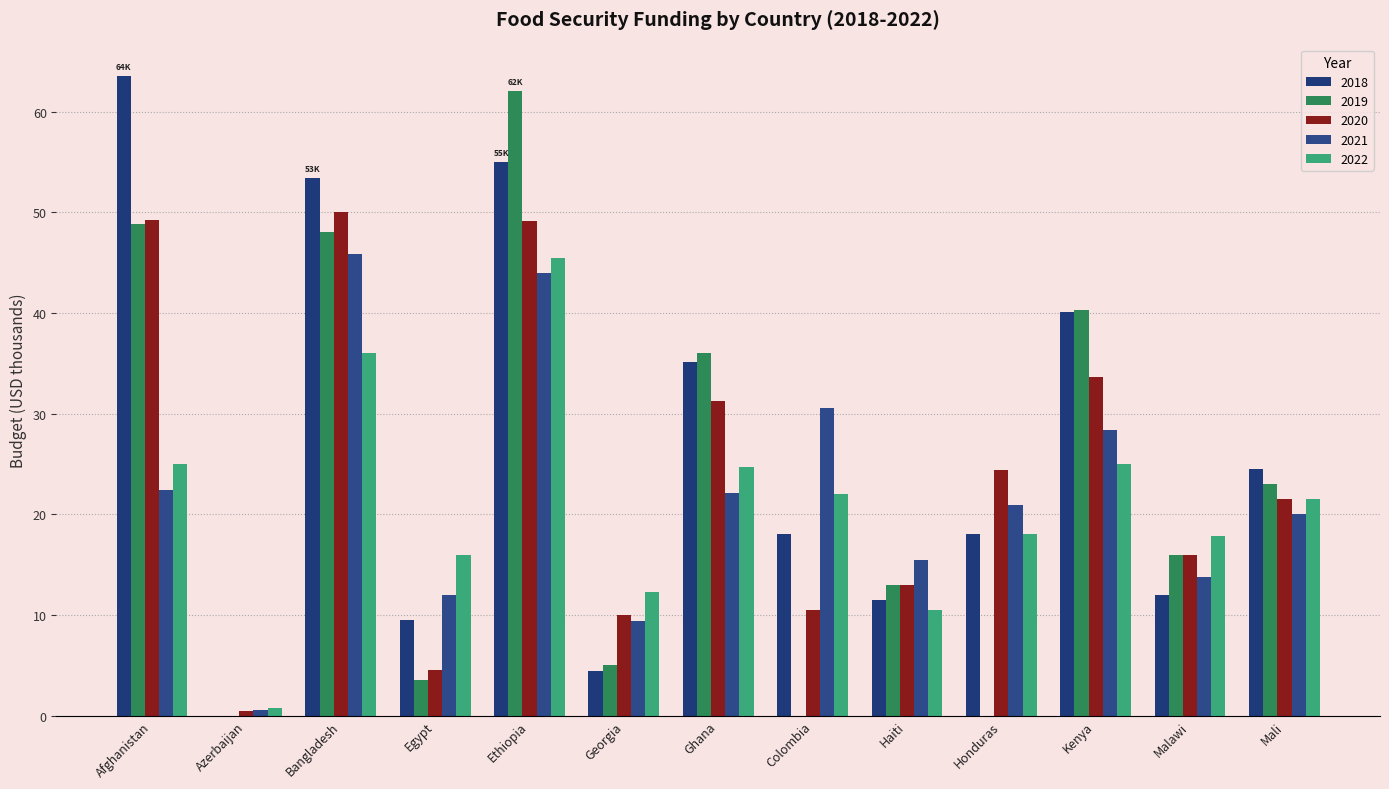

Does the chart contain stacked bars?

No